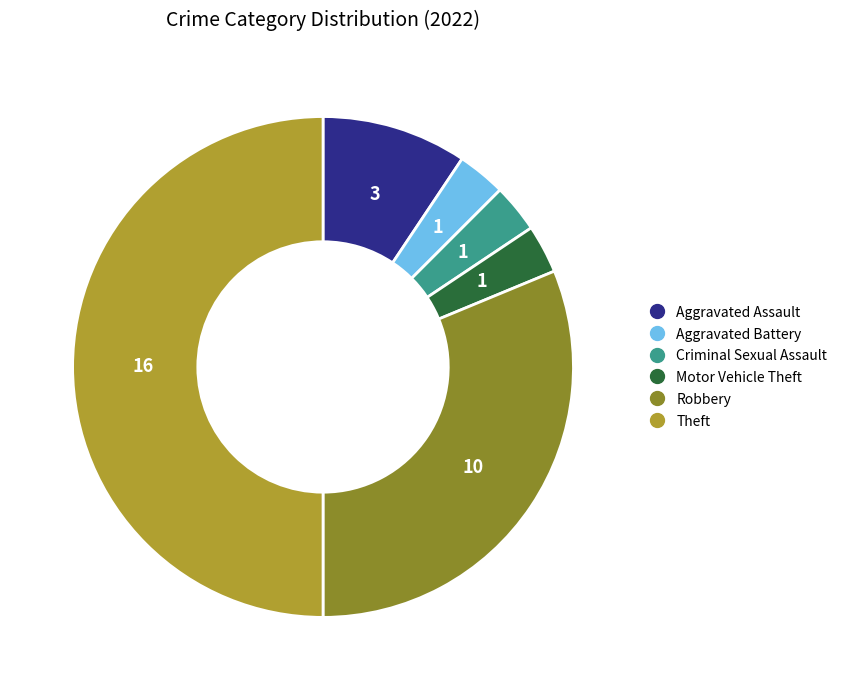

Approximately how many times larger is the value at Motor Vehicle Theft compared to Aggravated Battery?

1.0